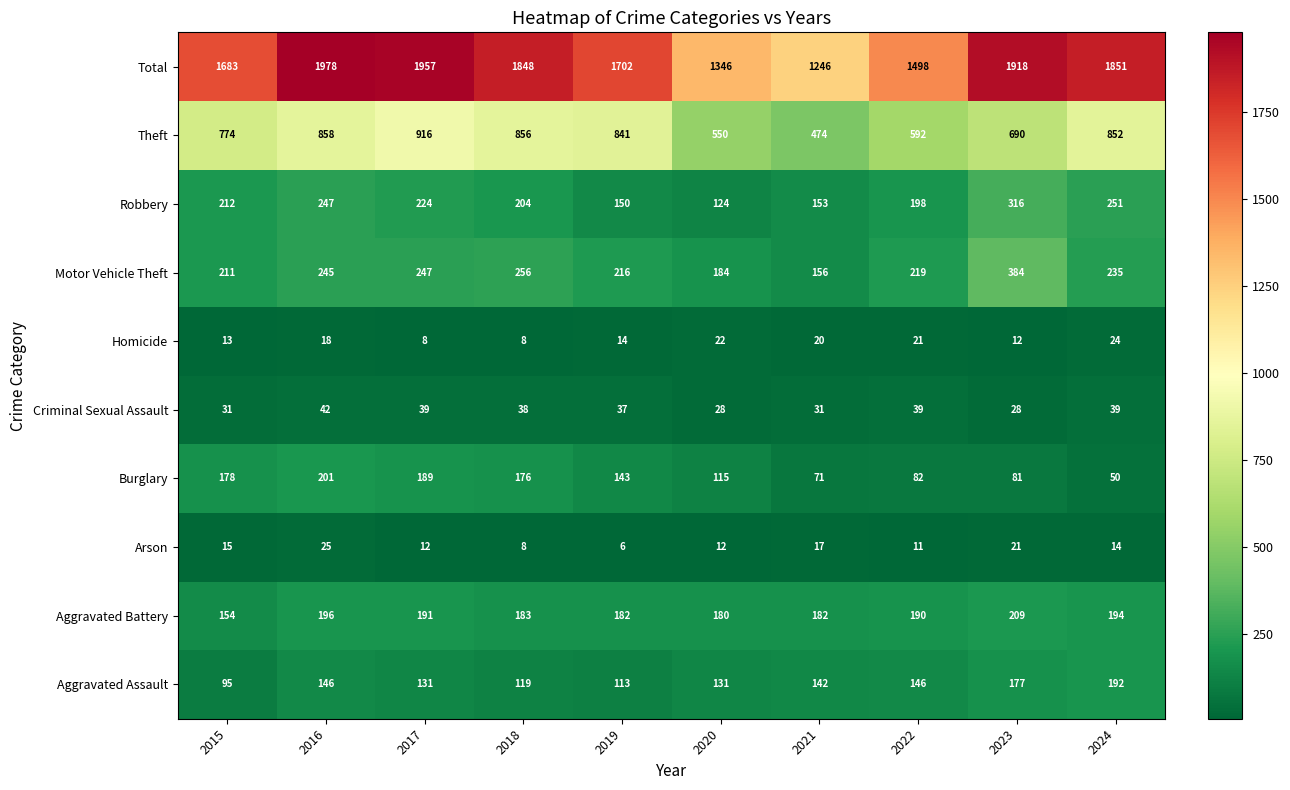

List the series in order of their peak value, lowest first.

Homicide, Arson, Criminal Sexual Assault, Aggravated Assault, Burglary, Aggravated Battery, Robbery, Motor Vehicle Theft, Theft, Total